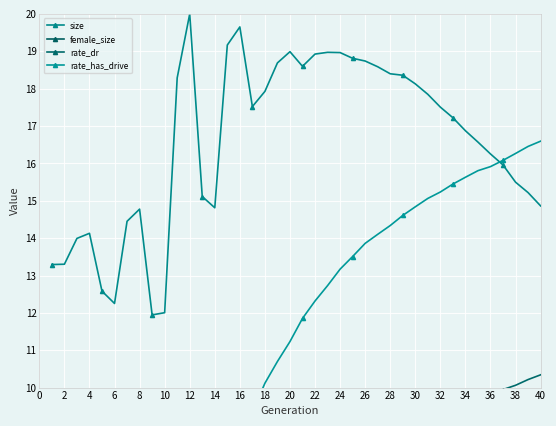

Reading left to right, what are all the values shown in this chart?

size: 13.3	13.3	14.0	14.1	12.6	12.3	14.5	14.8	11.9	12.0	18.3	20.0	15.1	14.8	19.2	19.7	17.5	17.9	18.7	19.0	18.6	18.9	19.0	19.0	18.8	18.7	18.6	18.4	18.4	18.1	17.8	17.5	17.2	16.9	16.6	16.3	16.0	15.5	15.2	14.9
female_size: 8.3	8.4	8.7	8.8	8.1	8.0	9.0	9.1	7.8	7.9	9.4	9.4	7.1	6.7	8.0	7.6	6.5	6.4	6.3	5.9	5.5	5.3	5.1	4.9	4.6	4.3	4.1	3.9	3.7	3.5	3.3	3.2	3.0	2.8	2.7	2.5	2.4	2.2	2.1	1.9
rate_dr: 0.0	0.0	0.0	0.0	0.0	0.0	0.0	0.0	0.0	0.0	2.6	4.5	5.2	5.3	5.4	5.9	6.5	6.8	7.0	7.3	7.6	7.8	8.0	8.2	8.4	8.5	8.7	8.8	8.9	9.1	9.2	9.3	9.5	9.6	9.7	9.8	9.9	10.1	10.2	10.3
rate_has_drive: 0.0	0.0	0.0	0.0	0.0	0.0	0.0	0.0	0.0	0.0	2.6	4.6	5.9	6.7	7.3	8.0	9.3	10.1	10.7	11.2	11.9	12.3	12.7	13.2	13.5	13.9	14.1	14.3	14.6	14.8	15.1	15.2	15.4	15.6	15.8	15.9	16.1	16.3	16.5	16.6